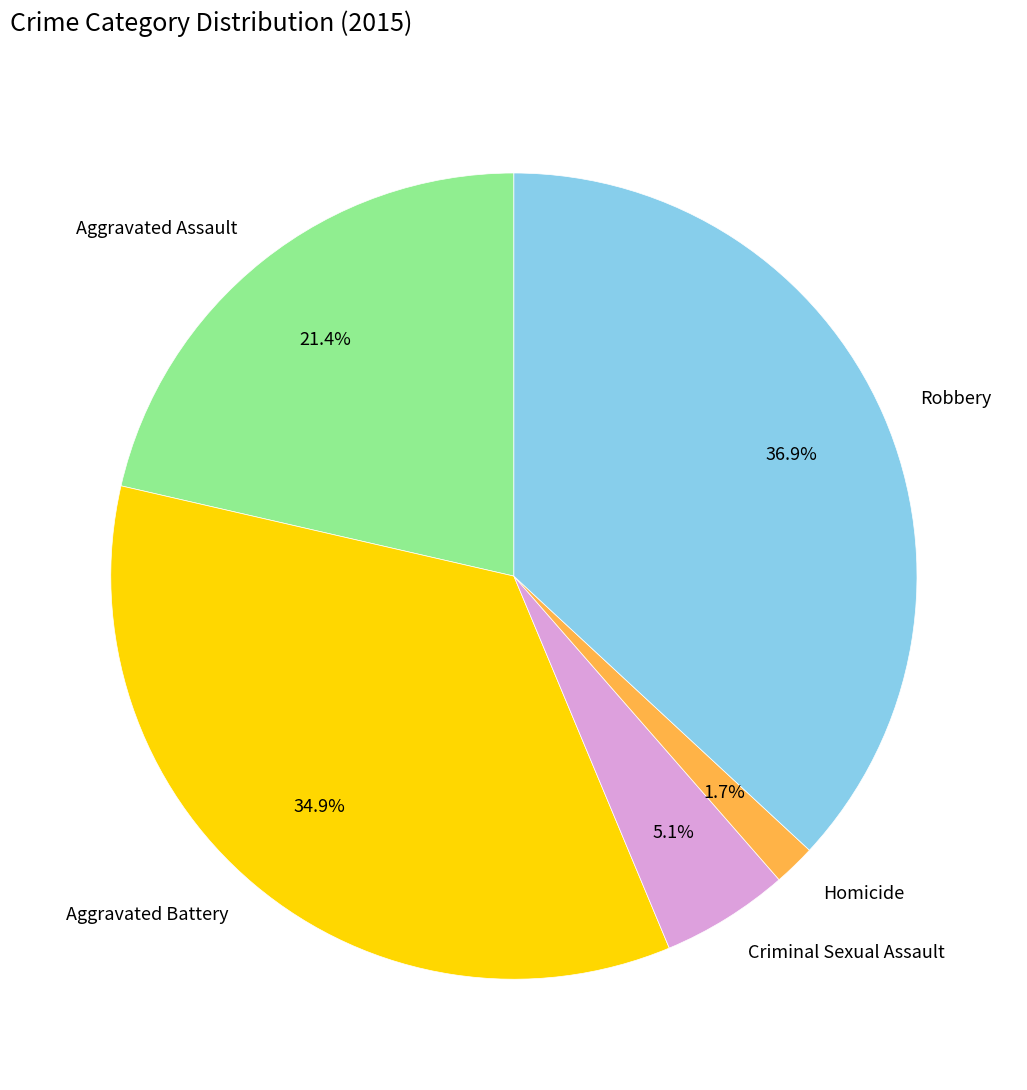

Between Robbery and Homicide, which is larger?

Robbery